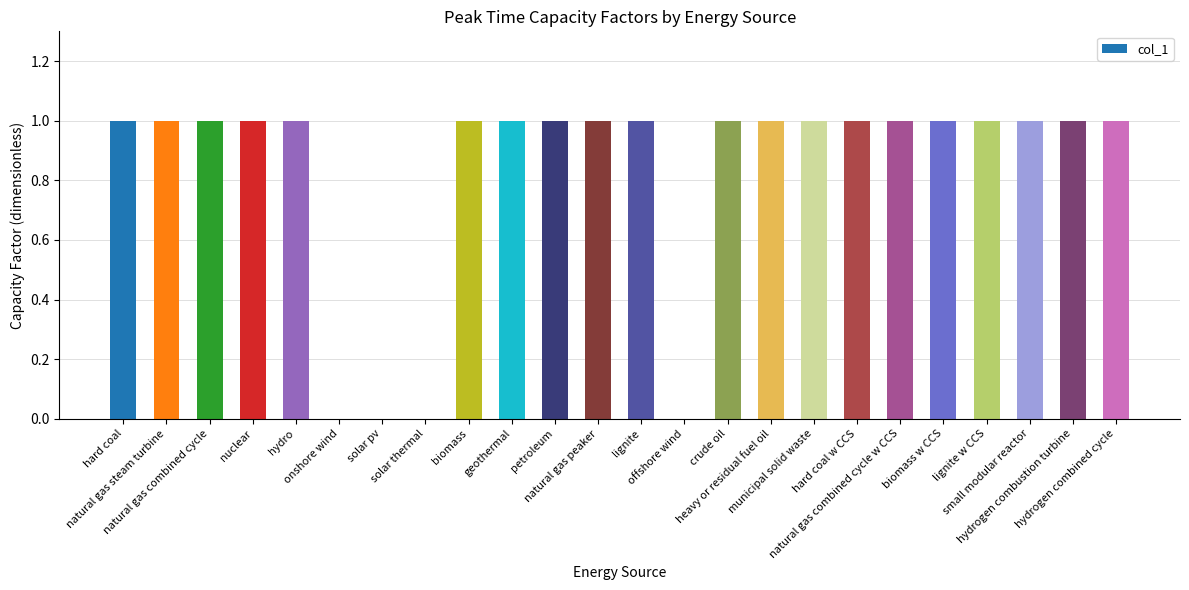

How many series are shown in this chart?

1